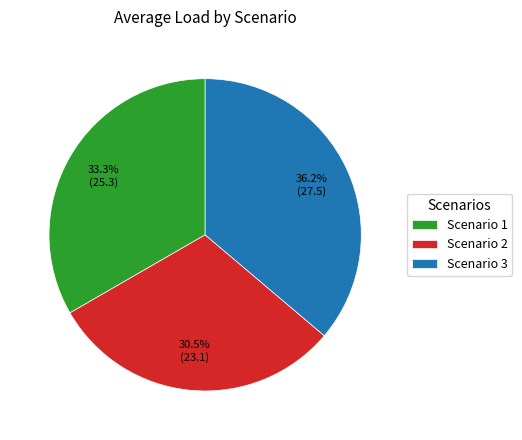

Combined, what portion of the pie is Scenario 3 and Scenario 1?

69.5%